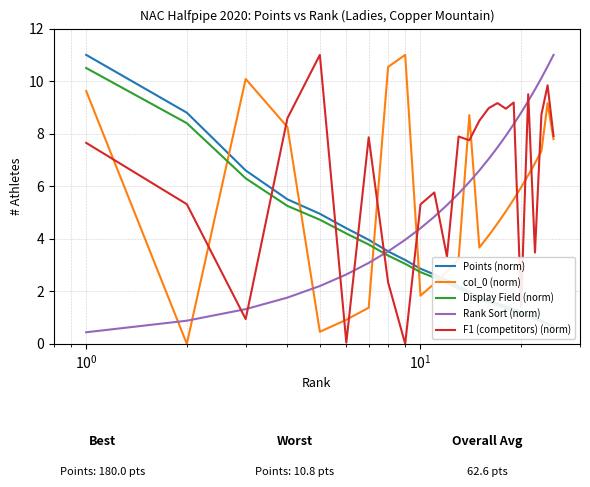

How many values in the F1 (competitors) (norm) series are below 7?

10